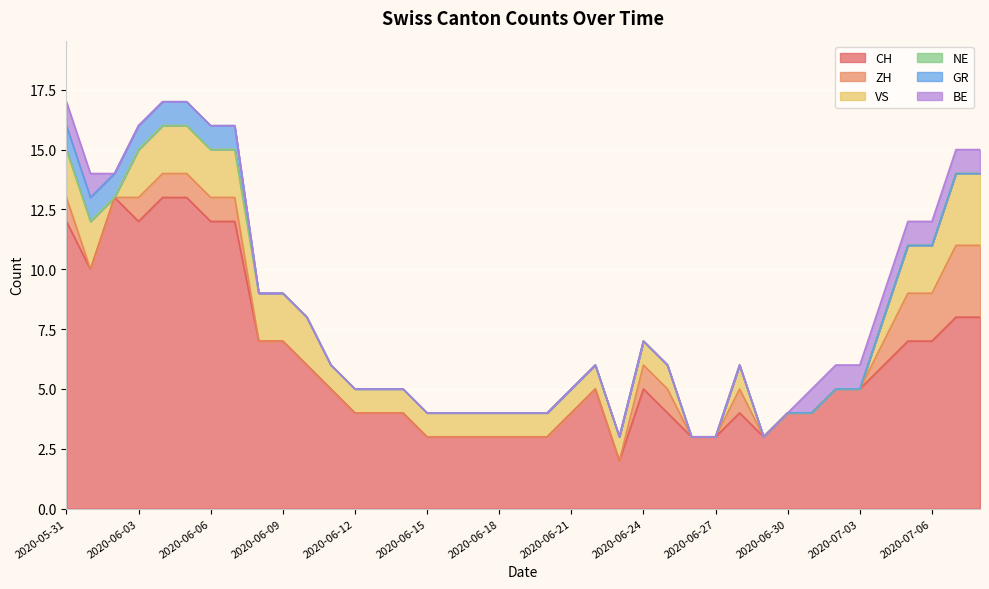

Reading right to left, transcribe all the data shown in this chart.

CH: 2020-07-08=8	2020-07-07=8	2020-07-06=7	2020-07-05=7	2020-07-04=6	2020-07-03=5	2020-07-02=5	2020-07-01=4	2020-06-30=4	2020-06-29=3	2020-06-28=4	2020-06-27=3	2020-06-26=3	2020-06-25=4	2020-06-24=5	2020-06-23=2	2020-06-22=5	2020-06-21=4	2020-06-20=3	2020-06-19=3	2020-06-18=3	2020-06-17=3	2020-06-16=3	2020-06-15=3	2020-06-14=4	2020-06-13=4	2020-06-12=4	2020-06-11=5	2020-06-10=6	2020-06-09=7	2020-06-08=7	2020-06-07=12	2020-06-06=12	2020-06-05=13	2020-06-04=13	2020-06-03=12	2020-06-02=13	2020-06-01=10	2020-05-31=12
ZH: 2020-07-08=3	2020-07-07=3	2020-07-06=2	2020-07-05=2	2020-07-04=1	2020-07-03=0	2020-07-02=0	2020-07-01=0	2020-06-30=0	2020-06-29=0	2020-06-28=1	2020-06-27=0	2020-06-26=0	2020-06-25=1	2020-06-24=1	2020-06-23=0	2020-06-22=0	2020-06-21=0	2020-06-20=0	2020-06-19=0	2020-06-18=0	2020-06-17=0	2020-06-16=0	2020-06-15=0	2020-06-14=0	2020-06-13=0	2020-06-12=0	2020-06-11=0	2020-06-10=0	2020-06-09=0	2020-06-08=0	2020-06-07=1	2020-06-06=1	2020-06-05=1	2020-06-04=1	2020-06-03=1	2020-06-02=0	2020-06-01=0	2020-05-31=1
VS: 2020-07-08=3	2020-07-07=3	2020-07-06=2	2020-07-05=2	2020-07-04=1	2020-07-03=0	2020-07-02=0	2020-07-01=0	2020-06-30=0	2020-06-29=0	2020-06-28=1	2020-06-27=0	2020-06-26=0	2020-06-25=1	2020-06-24=1	2020-06-23=1	2020-06-22=1	2020-06-21=1	2020-06-20=1	2020-06-19=1	2020-06-18=1	2020-06-17=1	2020-06-16=1	2020-06-15=1	2020-06-14=1	2020-06-13=1	2020-06-12=1	2020-06-11=1	2020-06-10=2	2020-06-09=2	2020-06-08=2	2020-06-07=2	2020-06-06=2	2020-06-05=2	2020-06-04=2	2020-06-03=2	2020-06-02=0	2020-06-01=2	2020-05-31=2
NE: 2020-07-08=0	2020-07-07=0	2020-07-06=0	2020-07-05=0	2020-07-04=0	2020-07-03=0	2020-07-02=0	2020-07-01=0	2020-06-30=0	2020-06-29=0	2020-06-28=0	2020-06-27=0	2020-06-26=0	2020-06-25=0	2020-06-24=0	2020-06-23=0	2020-06-22=0	2020-06-21=0	2020-06-20=0	2020-06-19=0	2020-06-18=0	2020-06-17=0	2020-06-16=0	2020-06-15=0	2020-06-14=0	2020-06-13=0	2020-06-12=0	2020-06-11=0	2020-06-10=0	2020-06-09=0	2020-06-08=0	2020-06-07=0	2020-06-06=0	2020-06-05=0	2020-06-04=0	2020-06-03=0	2020-06-02=0	2020-06-01=0	2020-05-31=0
GR: 2020-07-08=0	2020-07-07=0	2020-07-06=0	2020-07-05=0	2020-07-04=0	2020-07-03=0	2020-07-02=0	2020-07-01=0	2020-06-30=0	2020-06-29=0	2020-06-28=0	2020-06-27=0	2020-06-26=0	2020-06-25=0	2020-06-24=0	2020-06-23=0	2020-06-22=0	2020-06-21=0	2020-06-20=0	2020-06-19=0	2020-06-18=0	2020-06-17=0	2020-06-16=0	2020-06-15=0	2020-06-14=0	2020-06-13=0	2020-06-12=0	2020-06-11=0	2020-06-10=0	2020-06-09=0	2020-06-08=0	2020-06-07=1	2020-06-06=1	2020-06-05=1	2020-06-04=1	2020-06-03=1	2020-06-02=1	2020-06-01=1	2020-05-31=1
BE: 2020-07-08=1	2020-07-07=1	2020-07-06=1	2020-07-05=1	2020-07-04=1	2020-07-03=1	2020-07-02=1	2020-07-01=1	2020-06-30=0	2020-06-29=0	2020-06-28=0	2020-06-27=0	2020-06-26=0	2020-06-25=0	2020-06-24=0	2020-06-23=0	2020-06-22=0	2020-06-21=0	2020-06-20=0	2020-06-19=0	2020-06-18=0	2020-06-17=0	2020-06-16=0	2020-06-15=0	2020-06-14=0	2020-06-13=0	2020-06-12=0	2020-06-11=0	2020-06-10=0	2020-06-09=0	2020-06-08=0	2020-06-07=0	2020-06-06=0	2020-06-05=0	2020-06-04=0	2020-06-03=0	2020-06-02=0	2020-06-01=1	2020-05-31=1